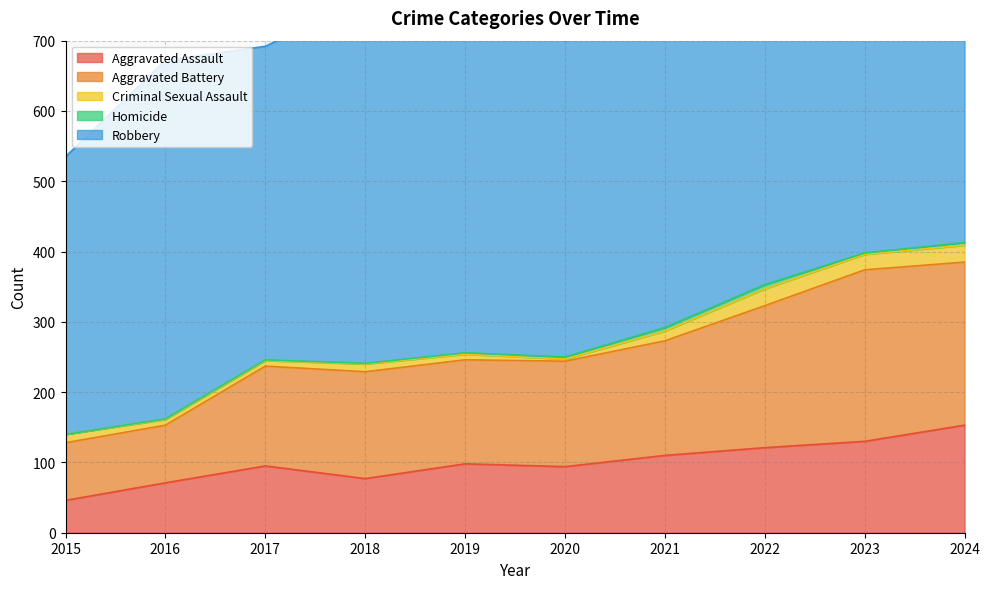

At which category does Aggravated Battery reach its first local peak?

2018